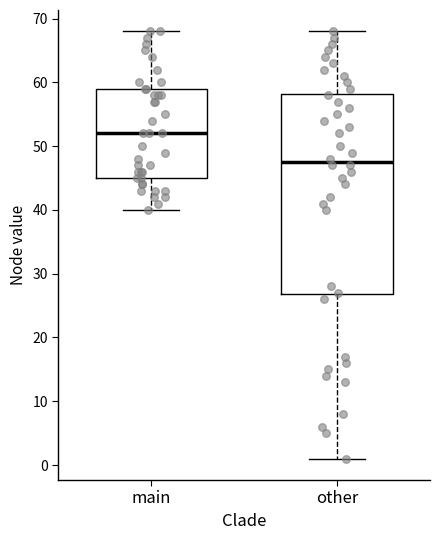

Reading left to right, transcribe this box plot: for each box, give where its median line is, the range the box spans, and where its two whiskers end, as read against the y-axis. The values are not printed on the chart, so give them approximately, as read against the axis.

main: median 52, box 45 to 59, whiskers 40 to 68
other: median 48, box 27 to 58, whiskers 1 to 68